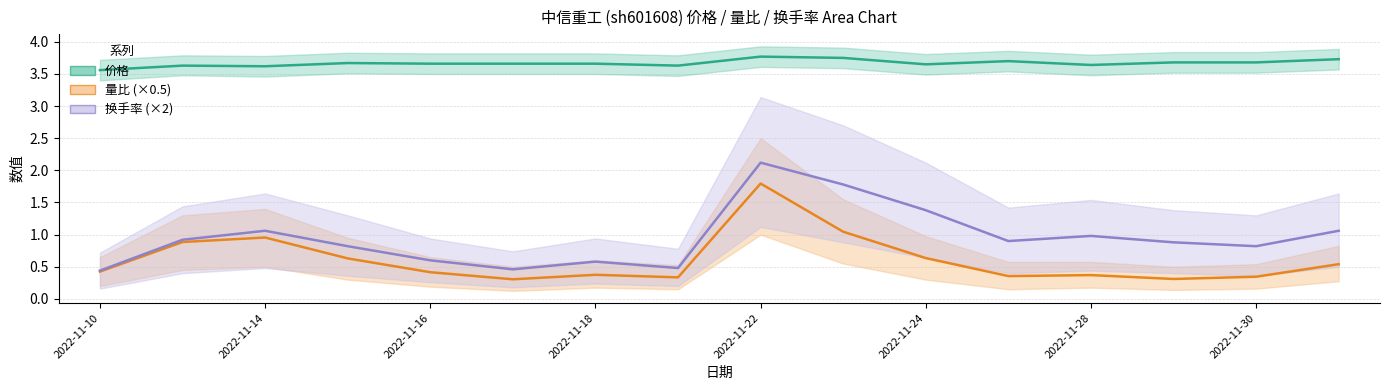

What value does the 价格 series have at 2022-11-16?

3.7